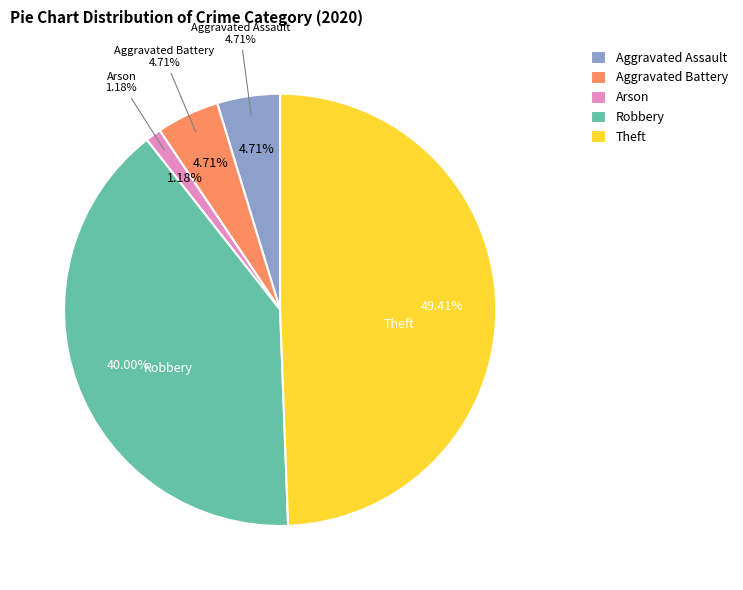

The Theft slice represents 61% of the pie. True or false?

False